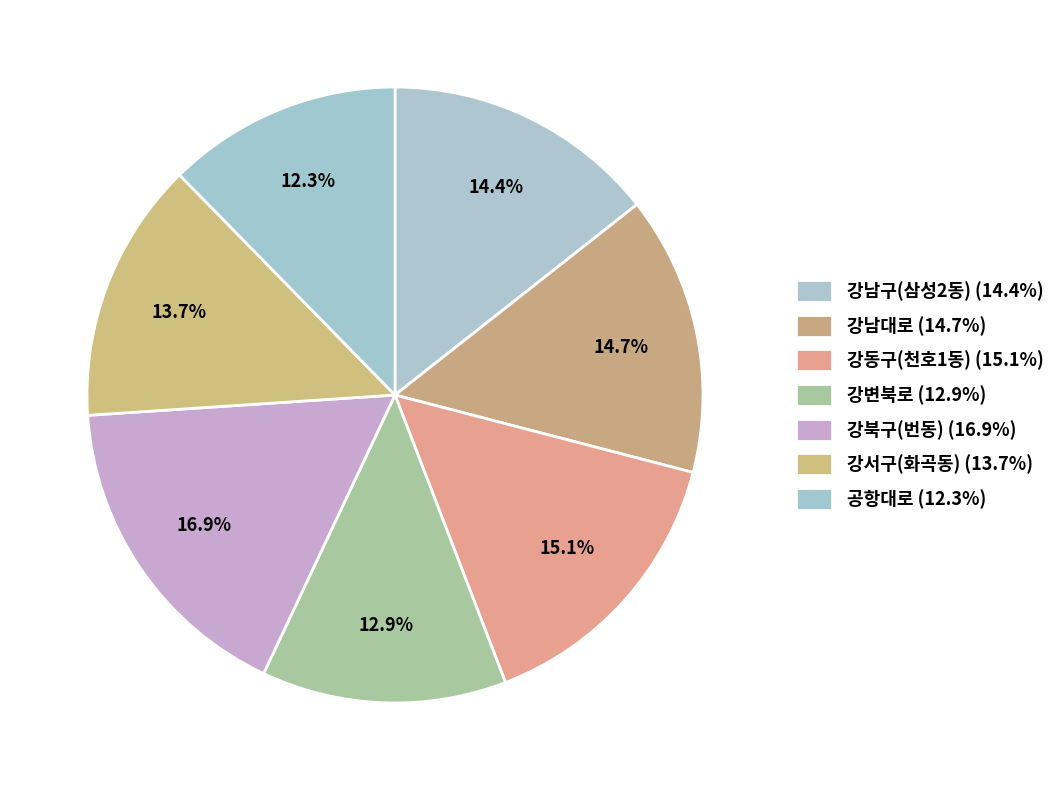

To the nearest percent, what is the difference between the 강동구(천호1동) and 강서구(화곡동) slice percentages?

1%